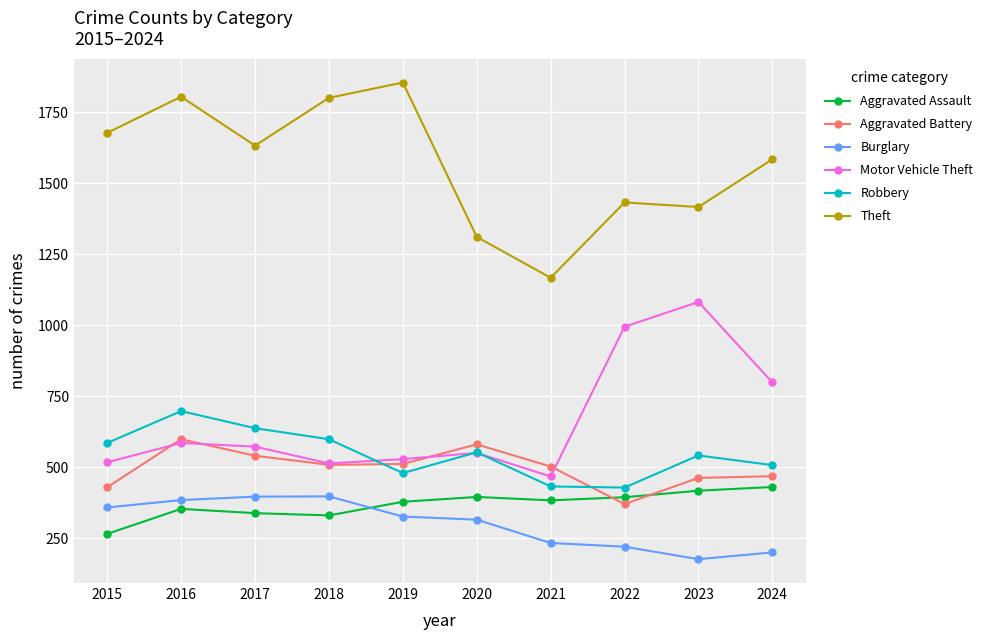

How many interior local peaks does the Motor Vehicle Theft series have?

3